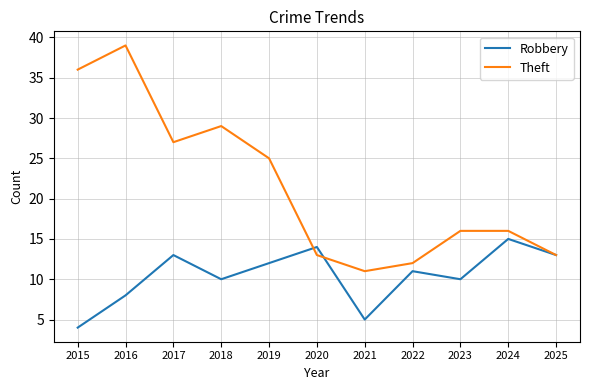

Which category has the highest value in the Robbery series?

2024